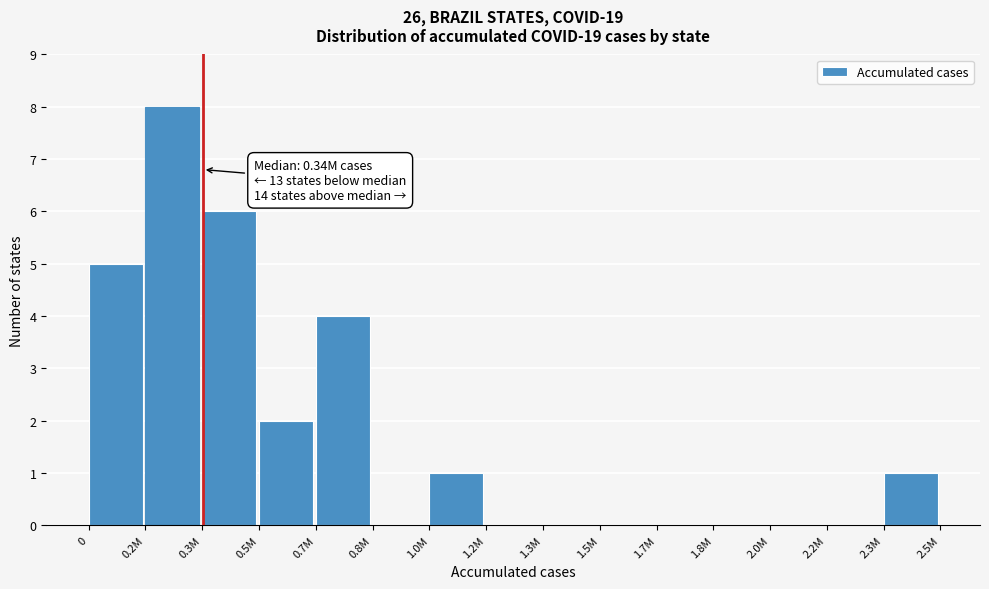

Reading left to right, extract all data points from this chart.

0=5	0.2M=8	0.3M=6	0.5M=2	0.7M=4	0.8M=0	1.0M=1	1.2M=0	1.3M=0	1.5M=0	1.7M=0	1.8M=0	2.0M=0	2.2M=0	2.3M=1